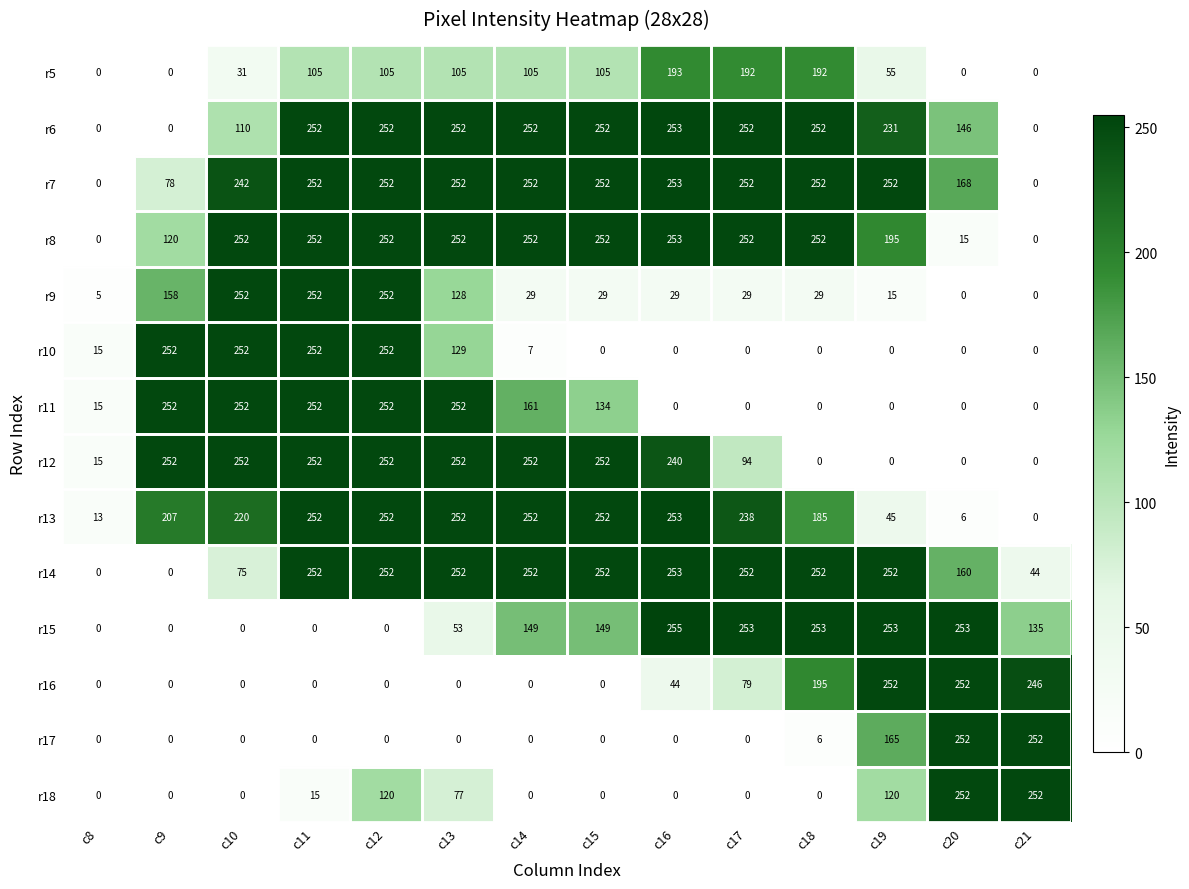

What is the difference between the second highest and second lowest values in the r14 series?

252